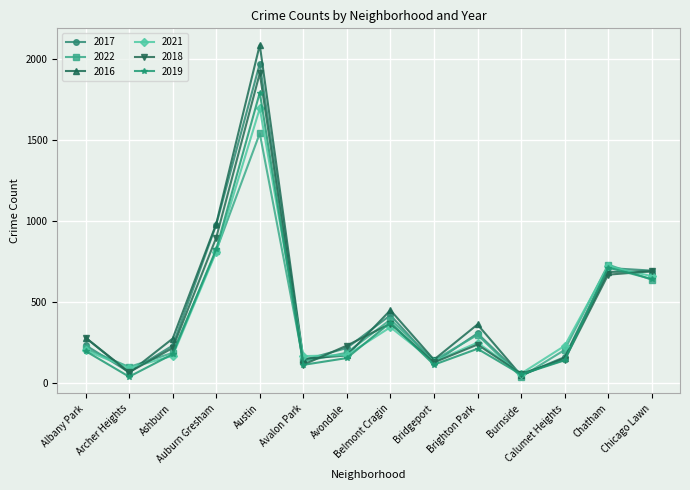

Where is the first local minimum for 2017?

Archer Heights